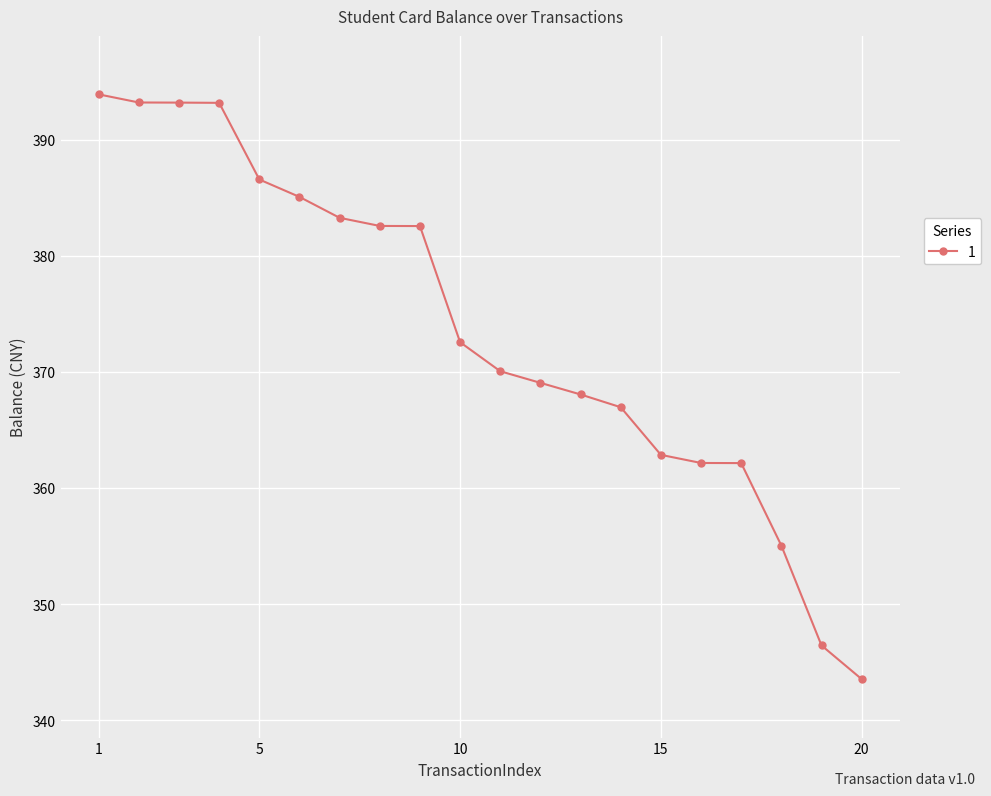

What is the value of the 9th point from the left?

382.6